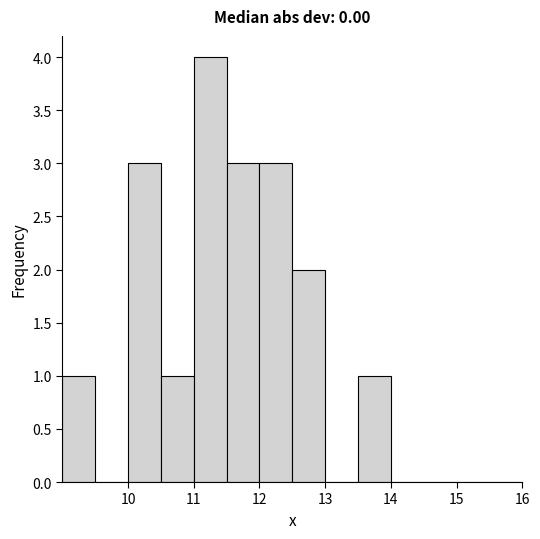

What is the height of the bar covering 12.5 to 13.0 on the x-axis? The values are not printed on the chart, so give them approximately, as read against the axis.

2